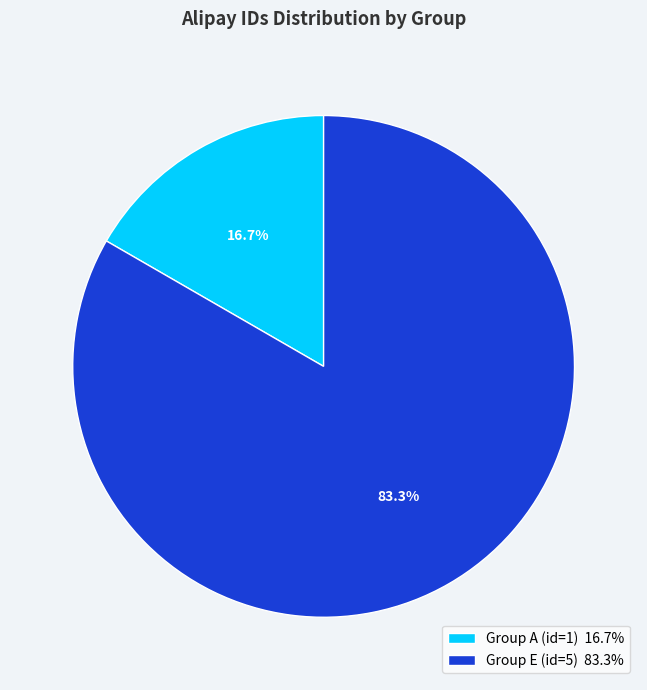

Is the sum of Group A (id=1) 16.7% and Group E (id=5) 83.3% greater than half?

Yes